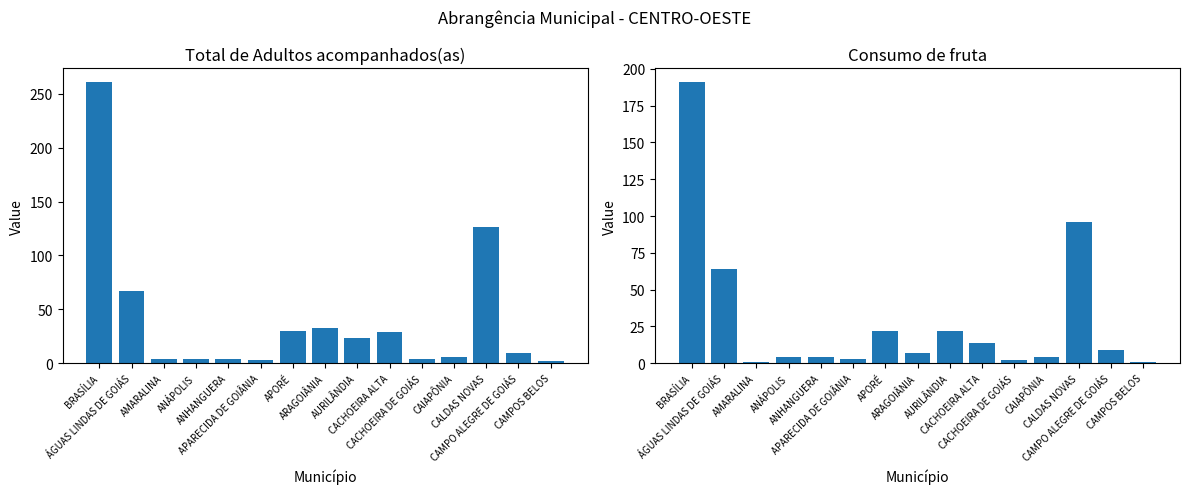

Reading right to left, what are all the values shown in this chart?

Total de Adultos acompanhados(as): 2	9	126	6	4	29	23	33	30	3	4	4	4	67	261
Consumo de fruta: 1	9	96	4	2	14	22	7	22	3	4	4	1	64	191